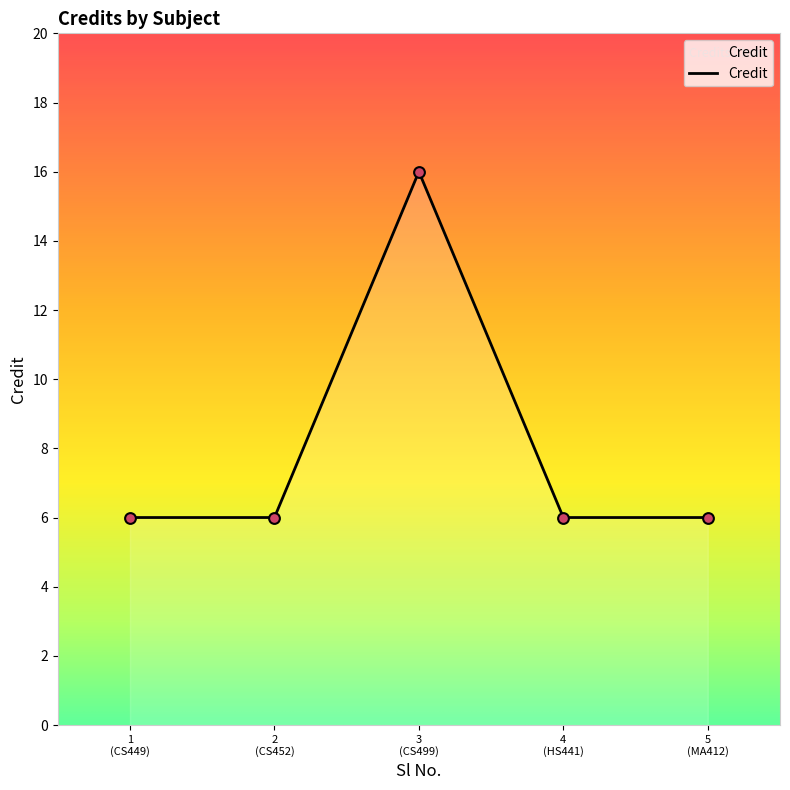

What is the minimum value shown in the chart?

6